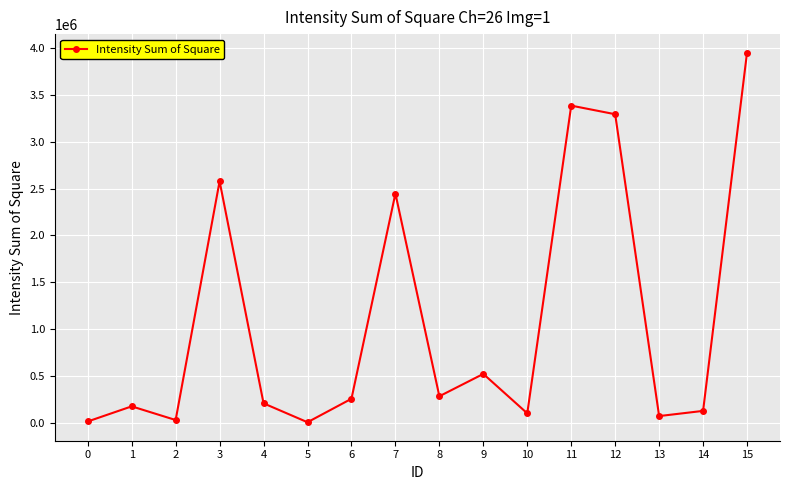

How many interior local peaks (higher than both neighbors) does the data have?

5